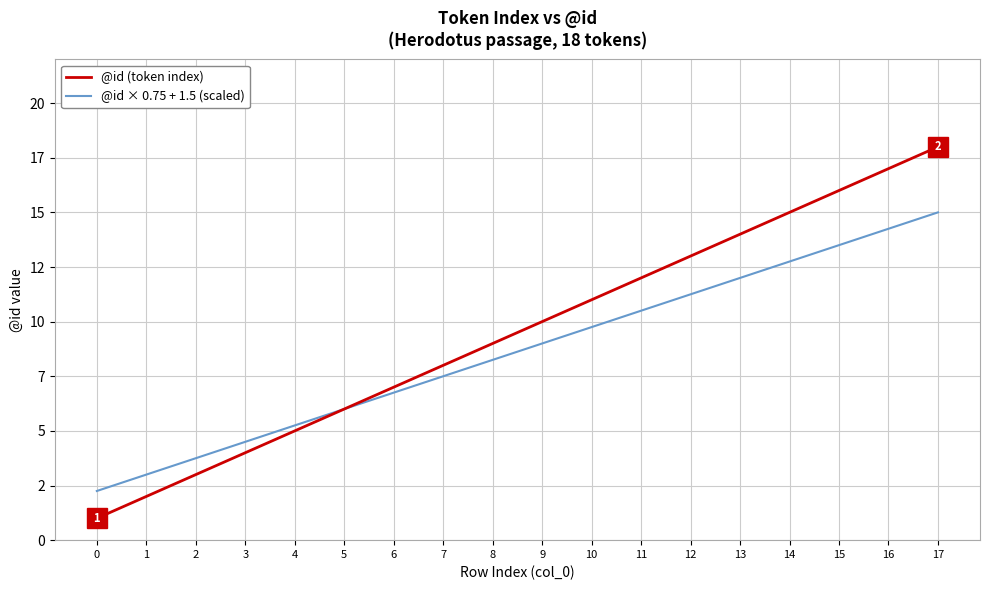

What are all the series names shown in the legend?

@id (token index), @id × 0.75 + 1.5 (scaled)